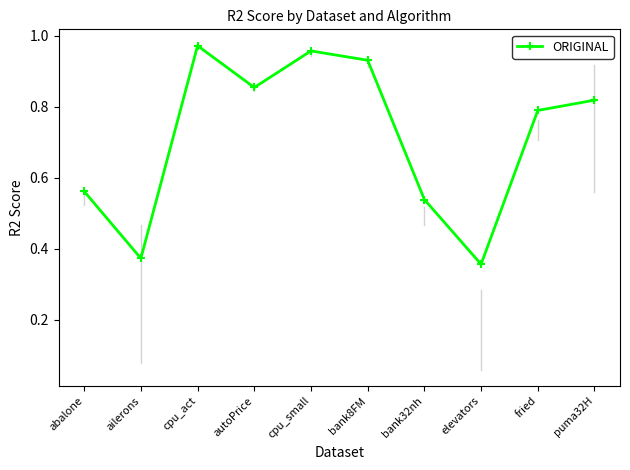

What is the label of the 2nd point from the left?

ailerons